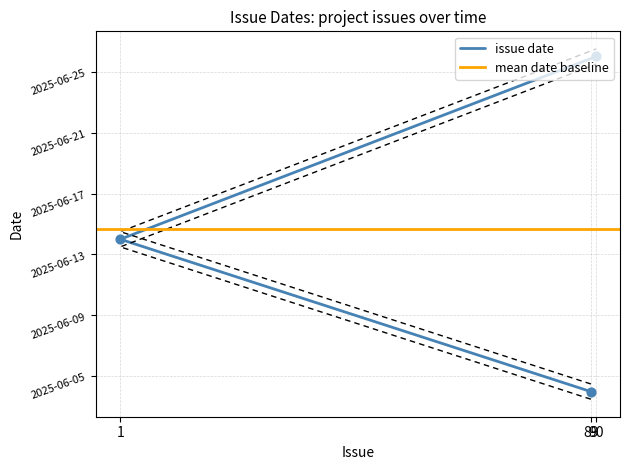

What is the change in value from 89 to 1?

+10